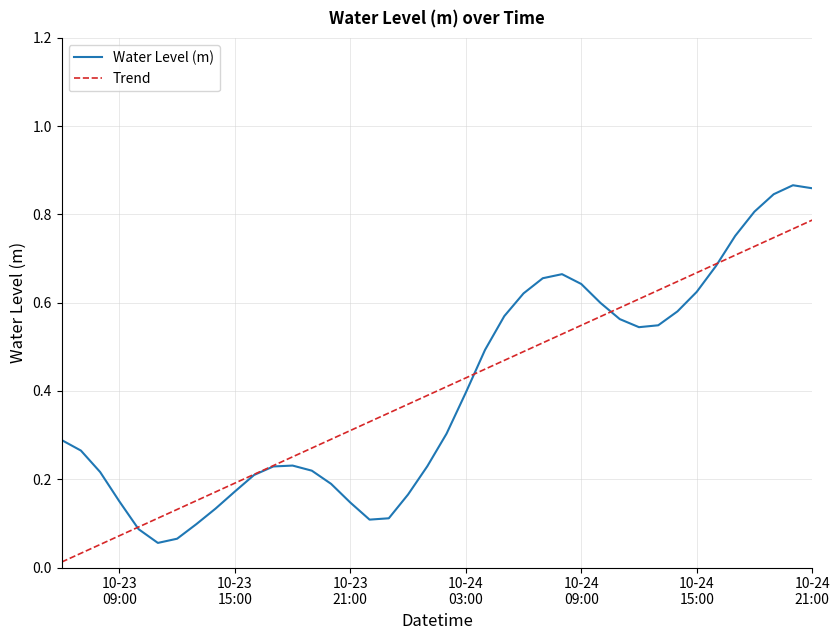

What is the sum of all Water Level (m) values?

16.0